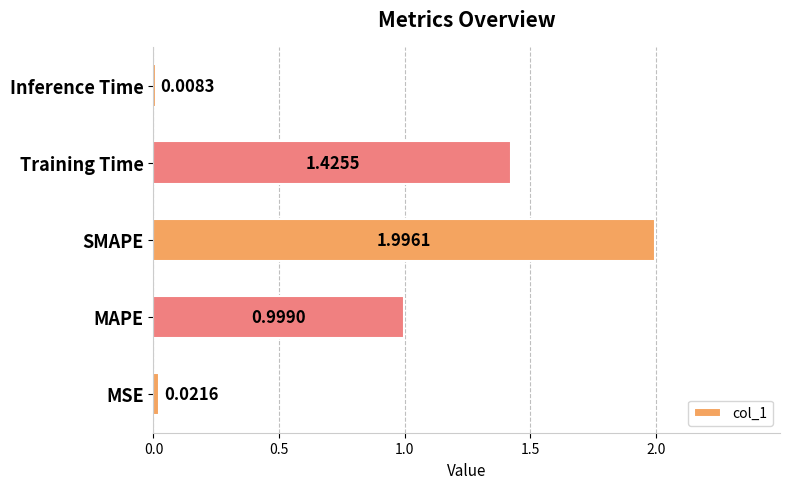

Which category has the highest value across all series?

SMAPE